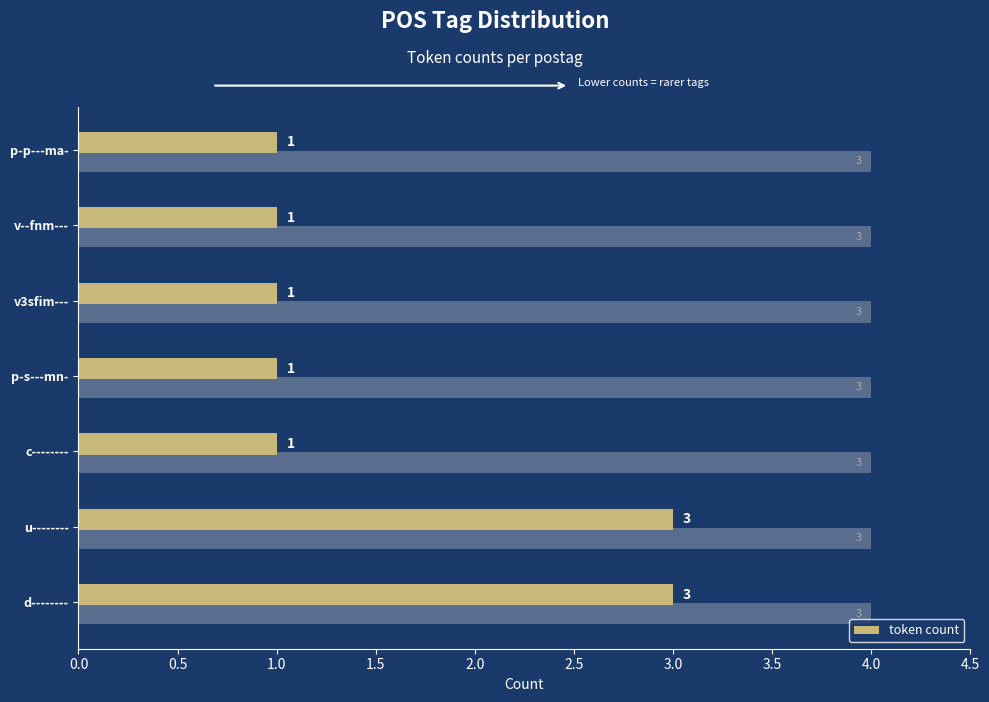

The value at p-p---ma- is 2. True or false?

False